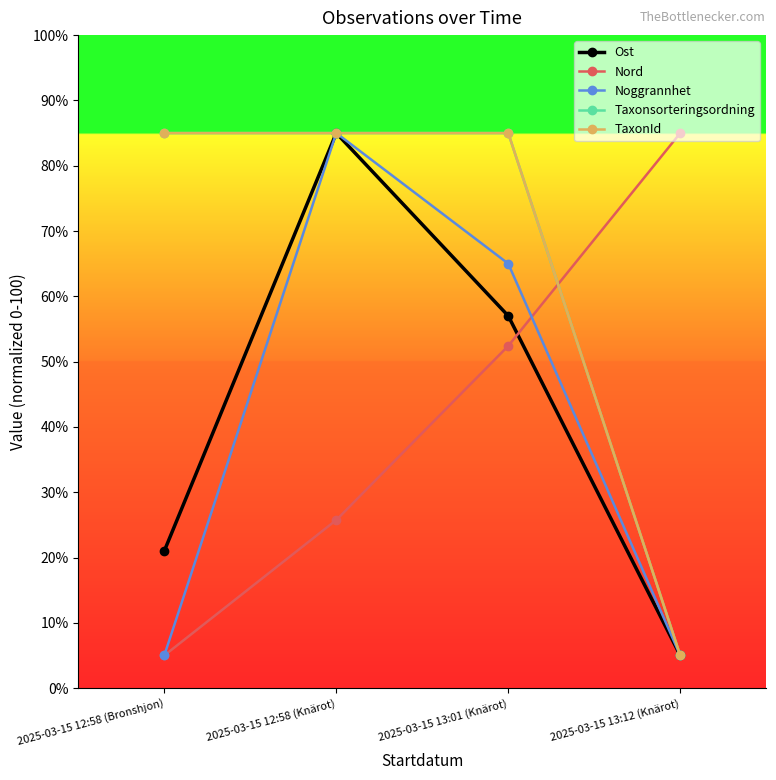

The Ost series shows 100.5 at 2025-03-15 13:01 (Knärot). True or false?

False